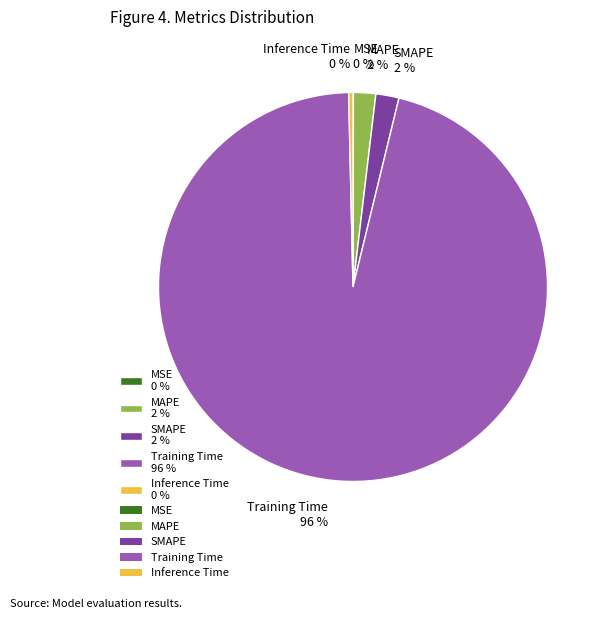

To the nearest percent, what is the difference between the MAPE and Training Time slice percentages?

94%